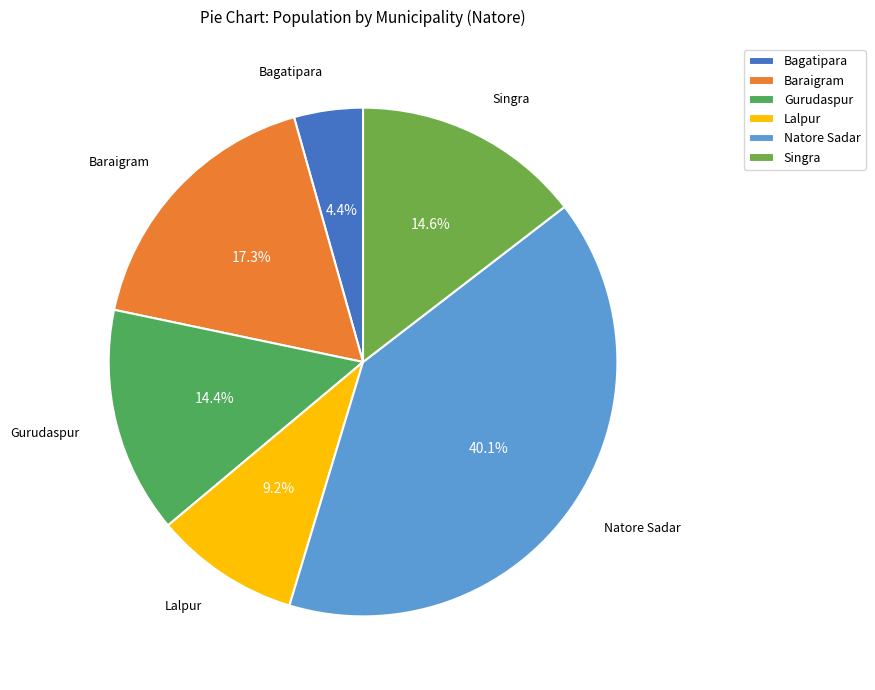

Is there any slice that represents more than half of the pie?

No